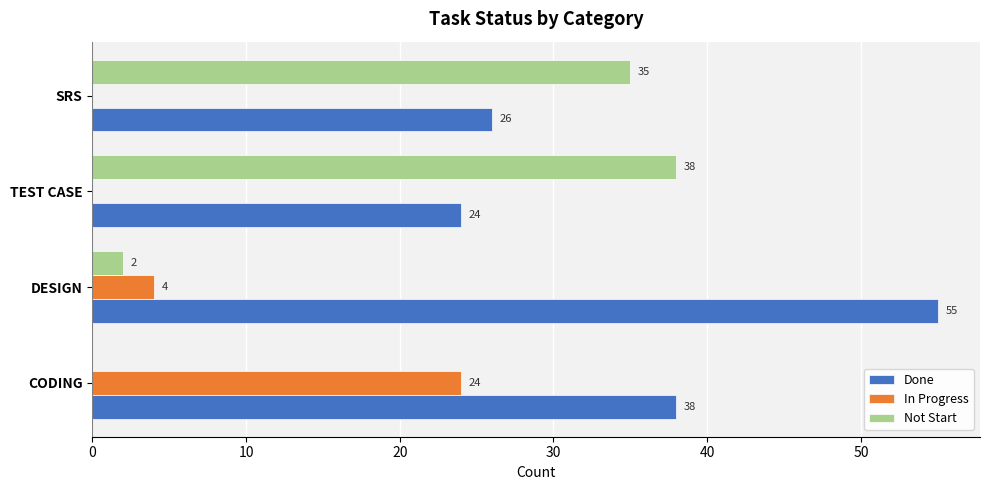

How many categories are shown in the chart?

4